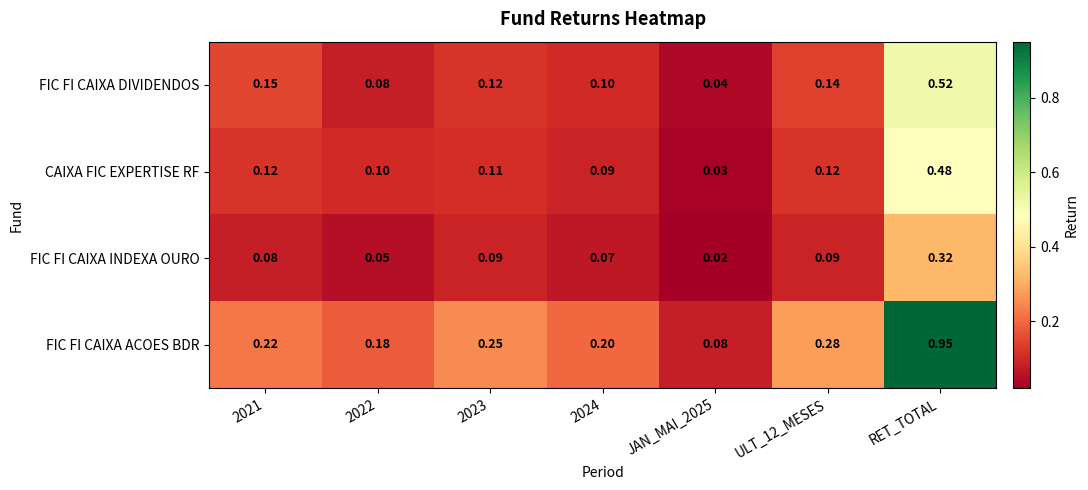

Which label corresponds to the largest value in the chart?

RET_TOTAL